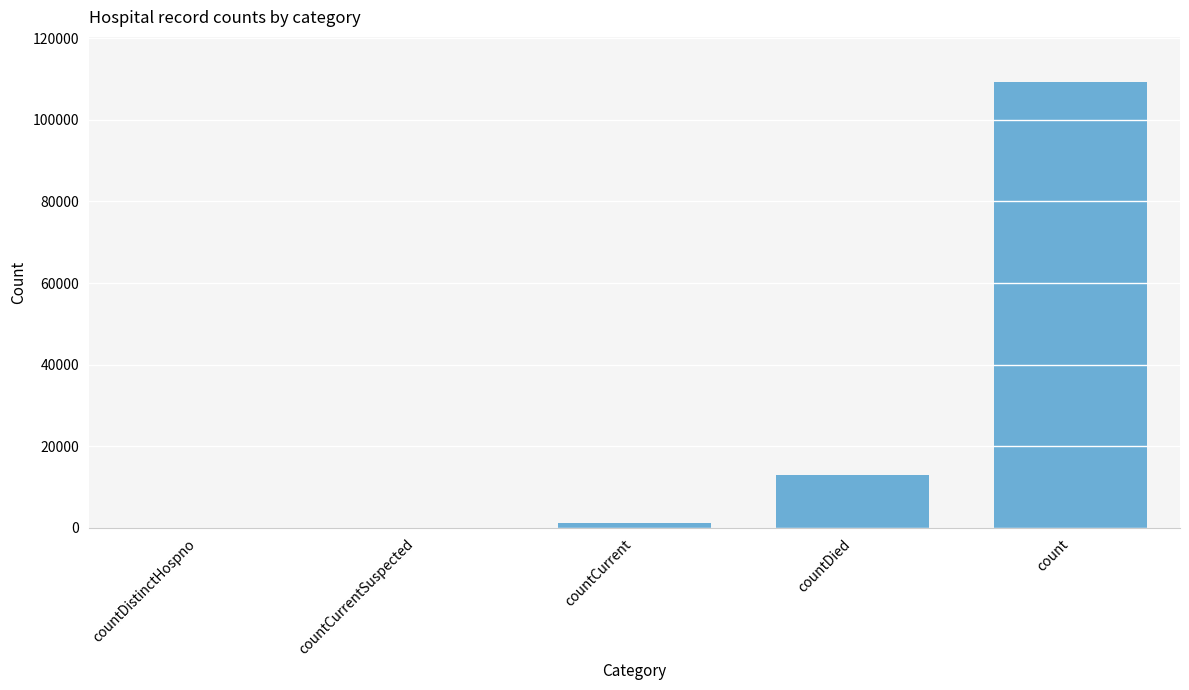

How many categories are shown in the chart?

5